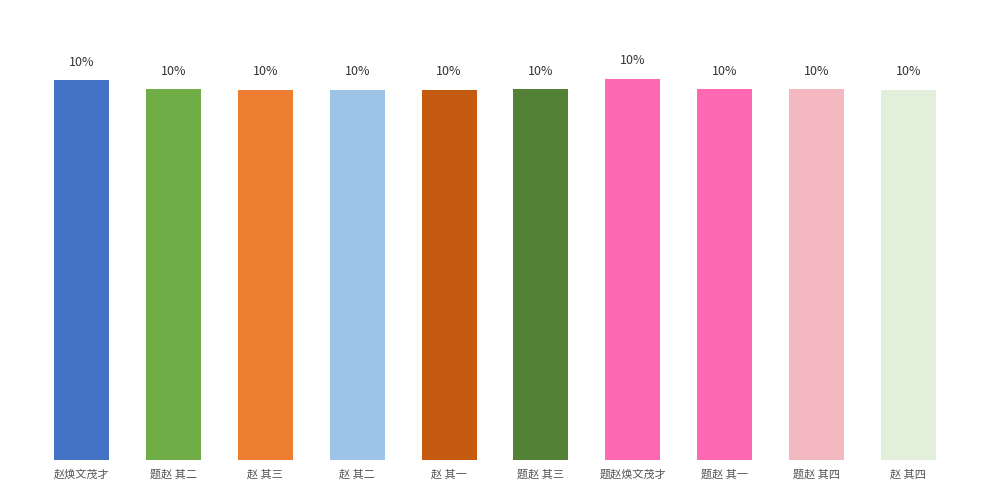

What is the label of the 10th bar from the right?

赵焕文茂才